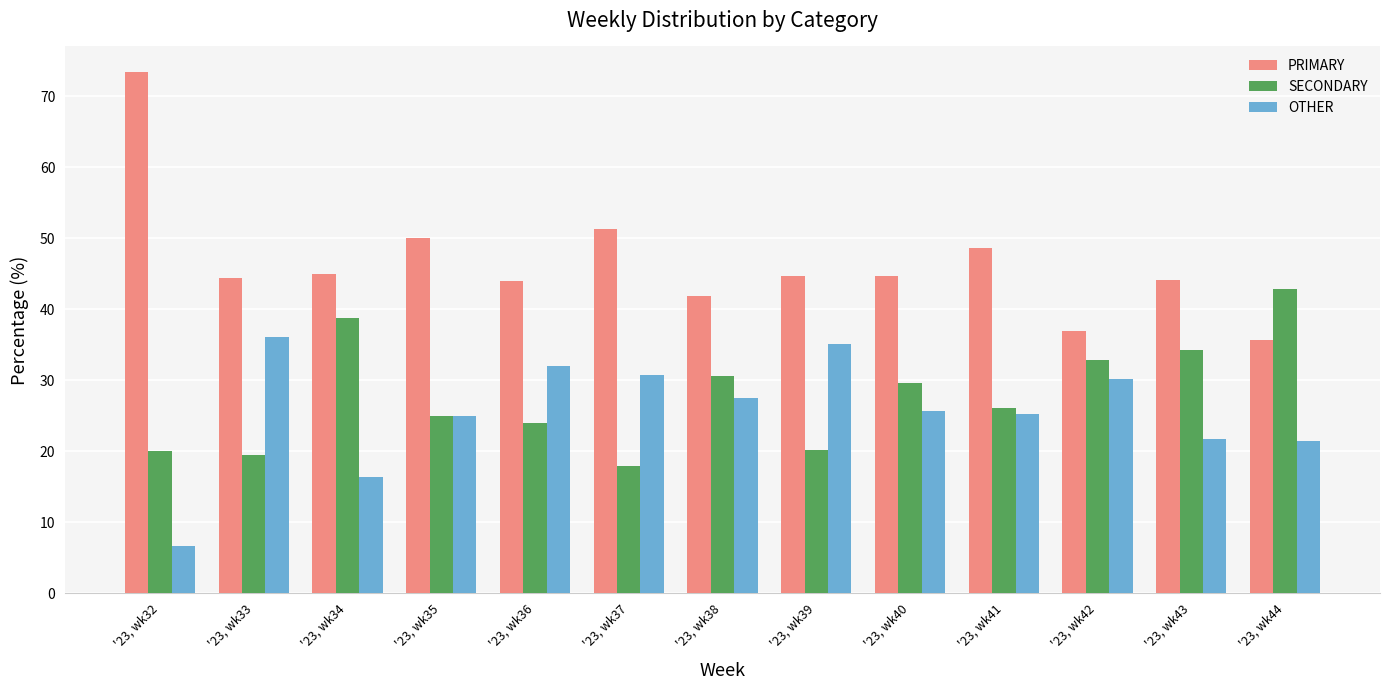

How many bars are there in total?

39